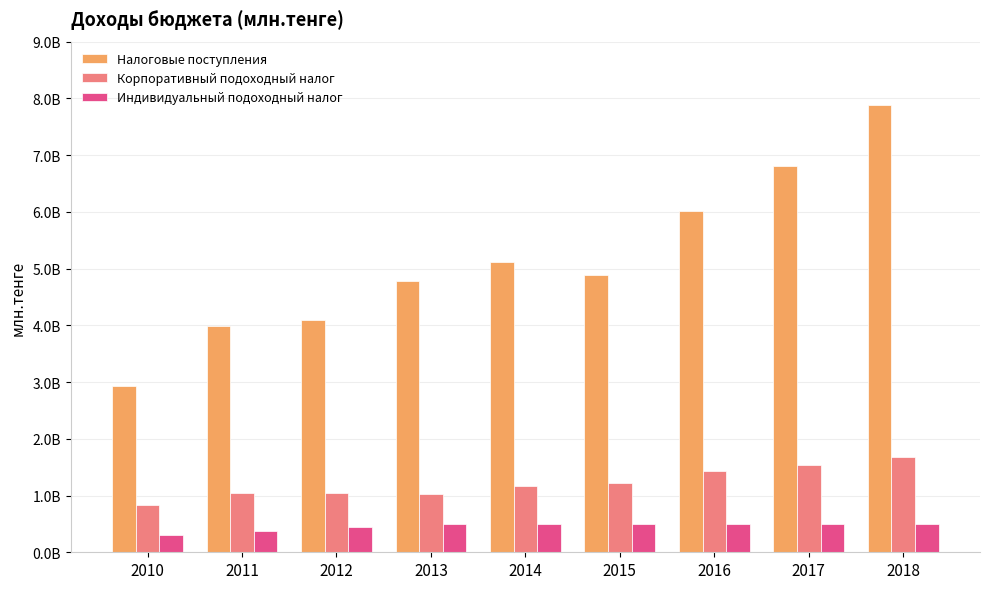

Does the chart contain stacked bars?

No